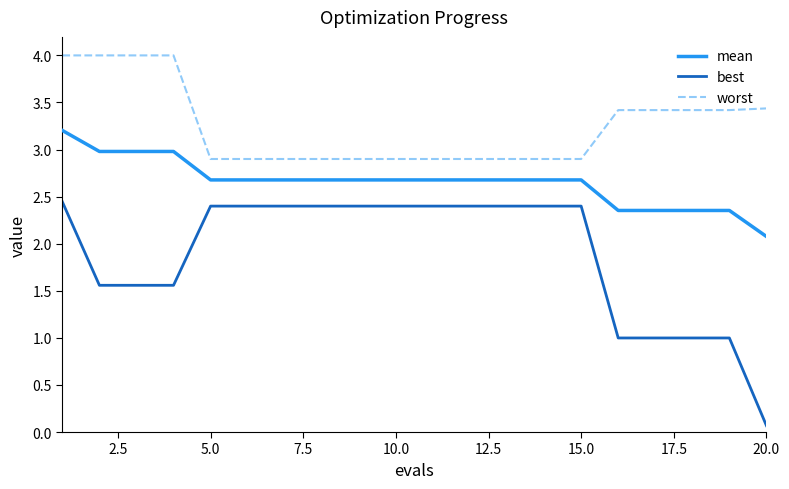

True or false: worst and mean intersect in this chart.

False